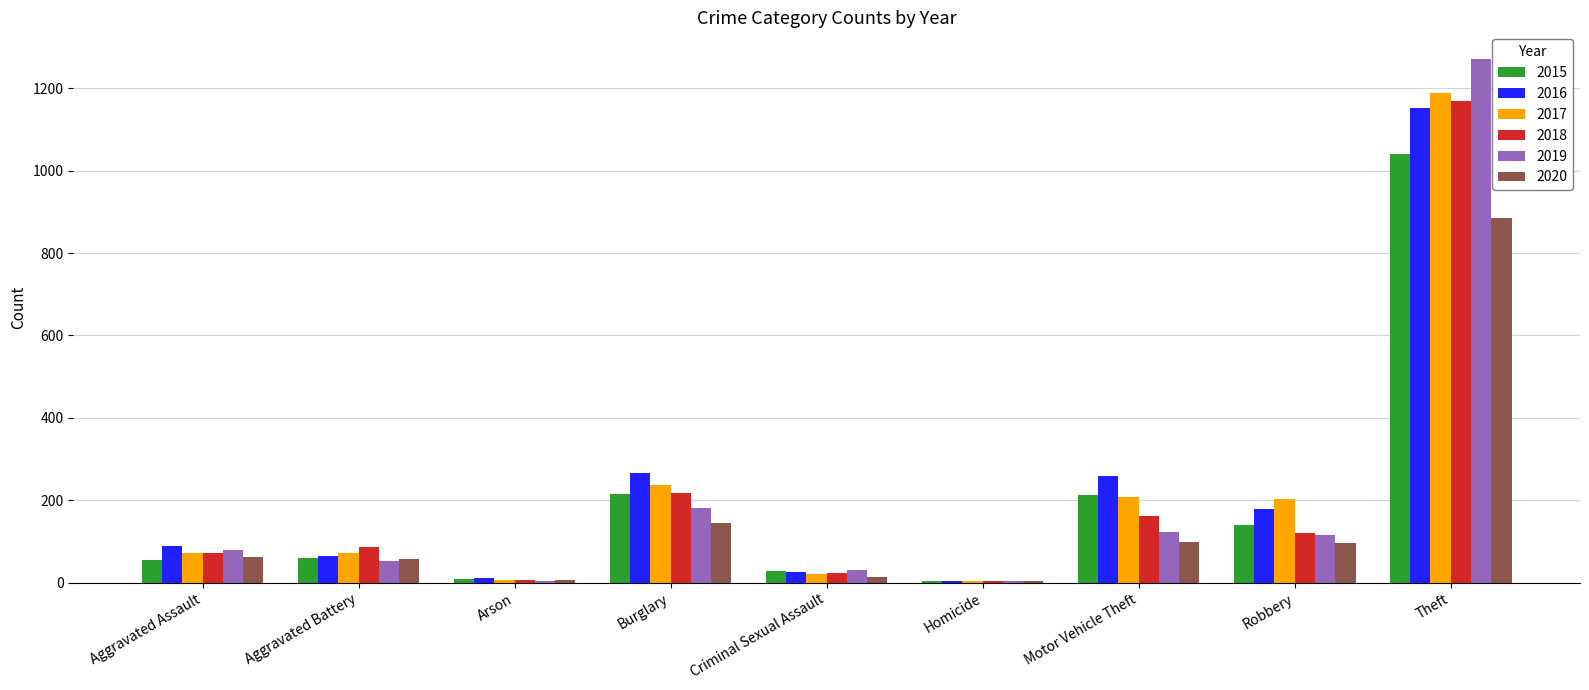

At which label is 2020 closest to 444?

Burglary